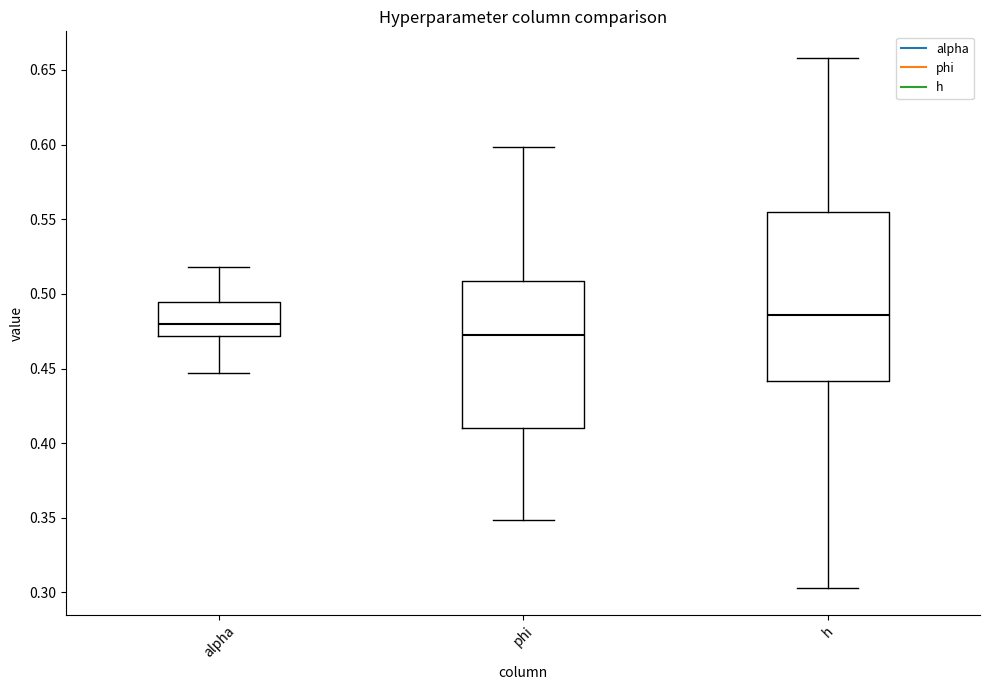

Reading left to right, read every box against the y-axis: the position of its median line, the range the box covers, and the ends of its whiskers. The values are not printed on the chart, so give them approximately, as read against the axis.

alpha: median 0.480, box 0.470 to 0.495, whiskers 0.445 to 0.520
phi: median 0.475, box 0.410 to 0.510, whiskers 0.350 to 0.600
h: median 0.485, box 0.440 to 0.555, whiskers 0.305 to 0.660